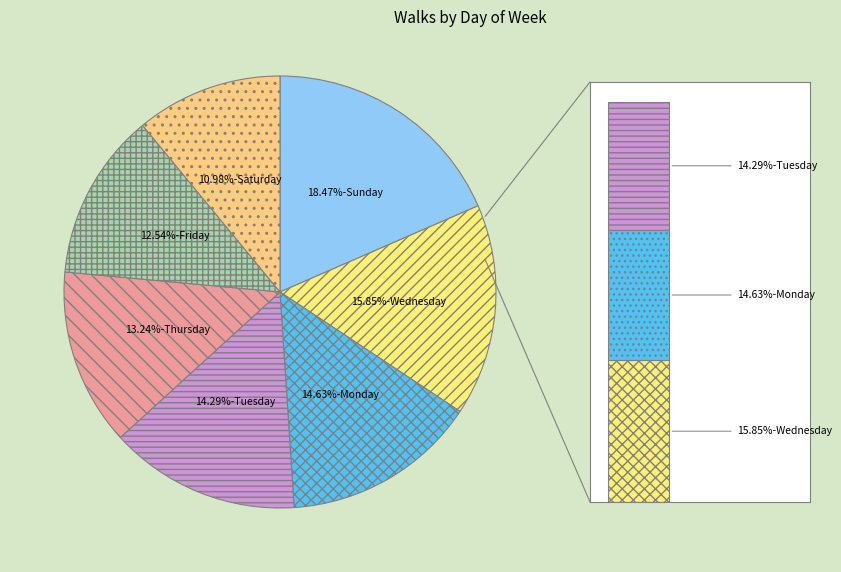

Rank the categories by value from lowest to highest.

Saturday, Friday, Thursday, Tuesday, Monday, Wednesday, Sunday